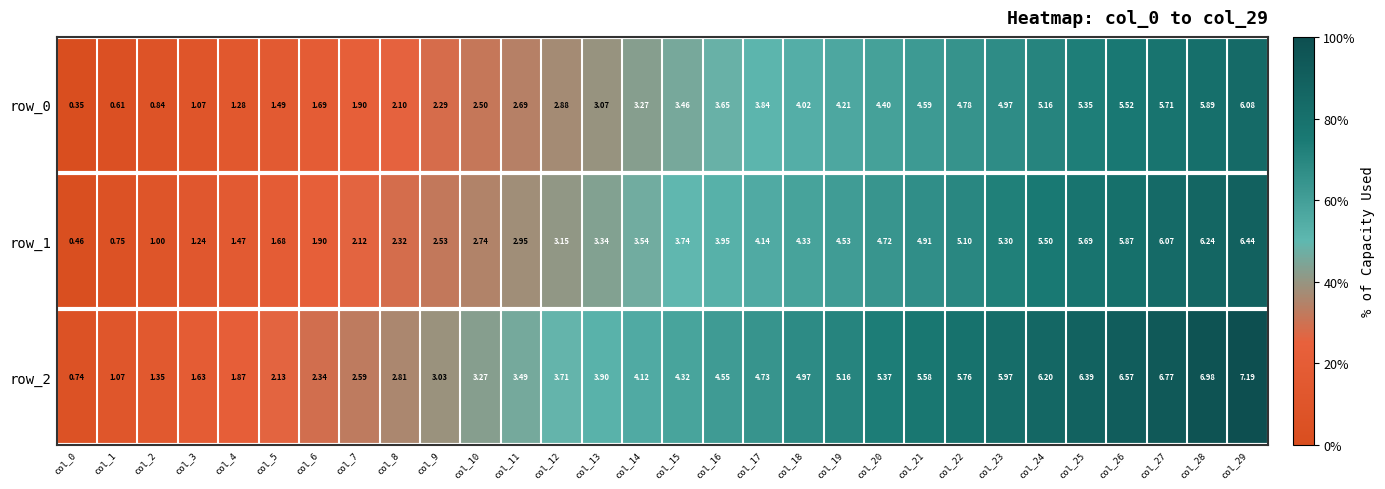

List the series in order of their overall mean, lowest first.

row_0, row_1, row_2